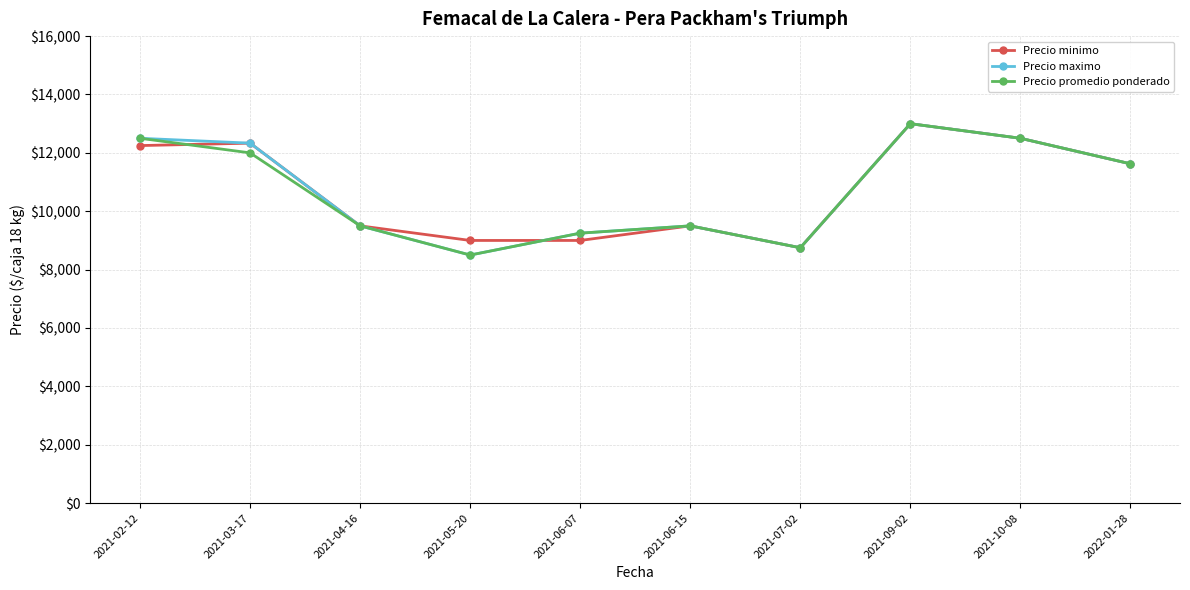

Where is Precio minimo nearest to the value 10875?

2022-01-28